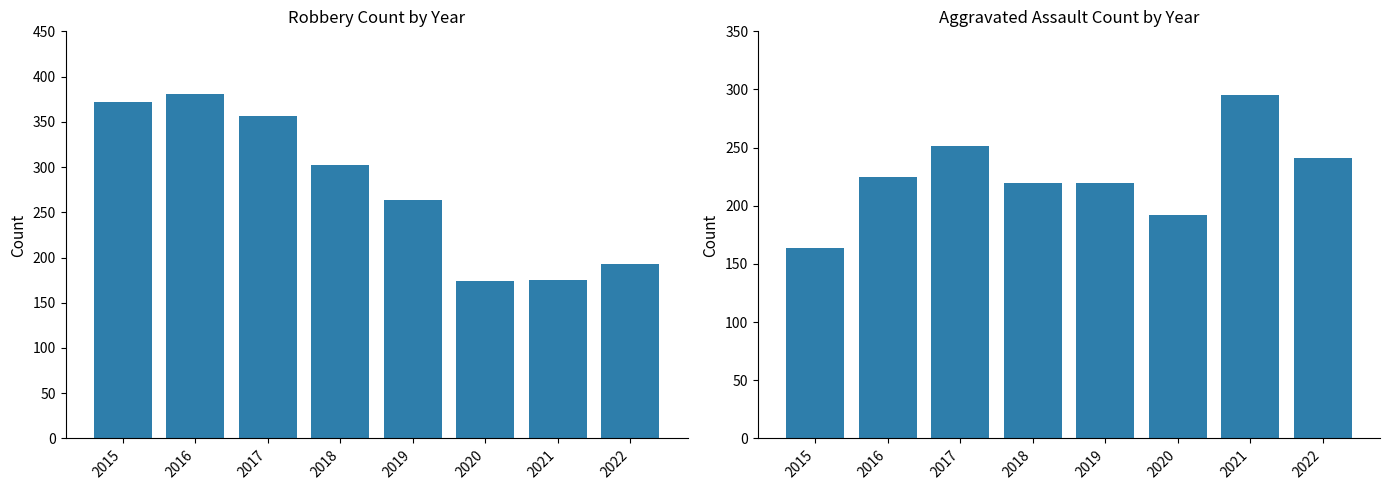

Which category has the highest value across all series?

2016